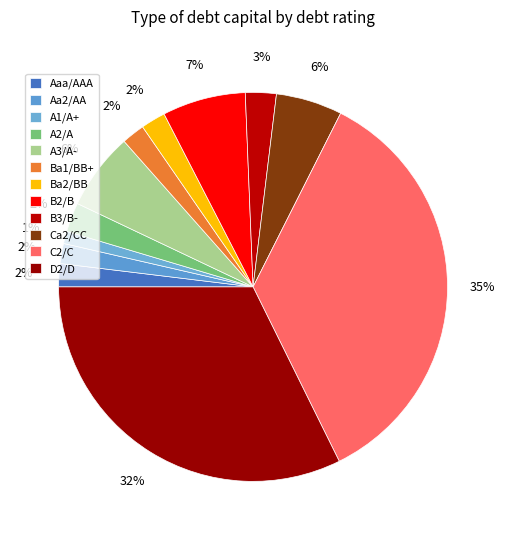

Is it true that C2/C is 1% of the pie?

False